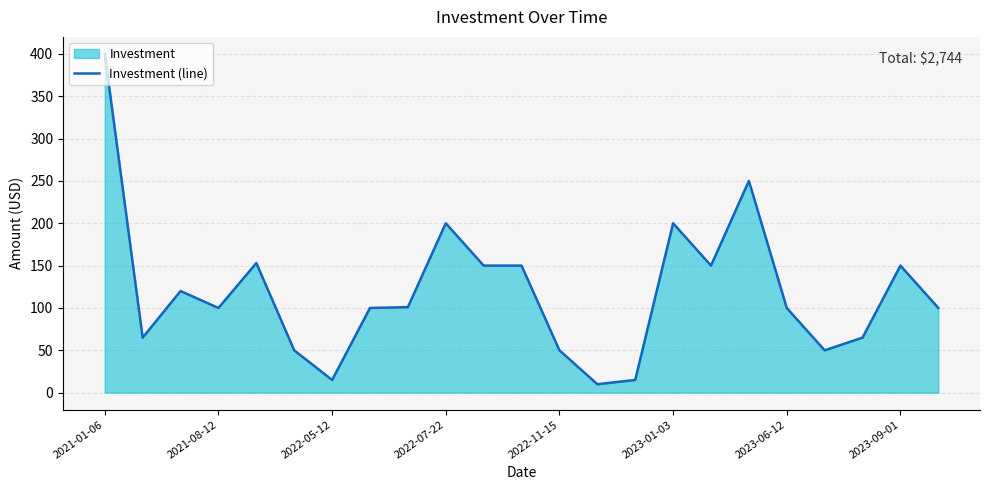

What value does the data have at 2022-11-15?

50